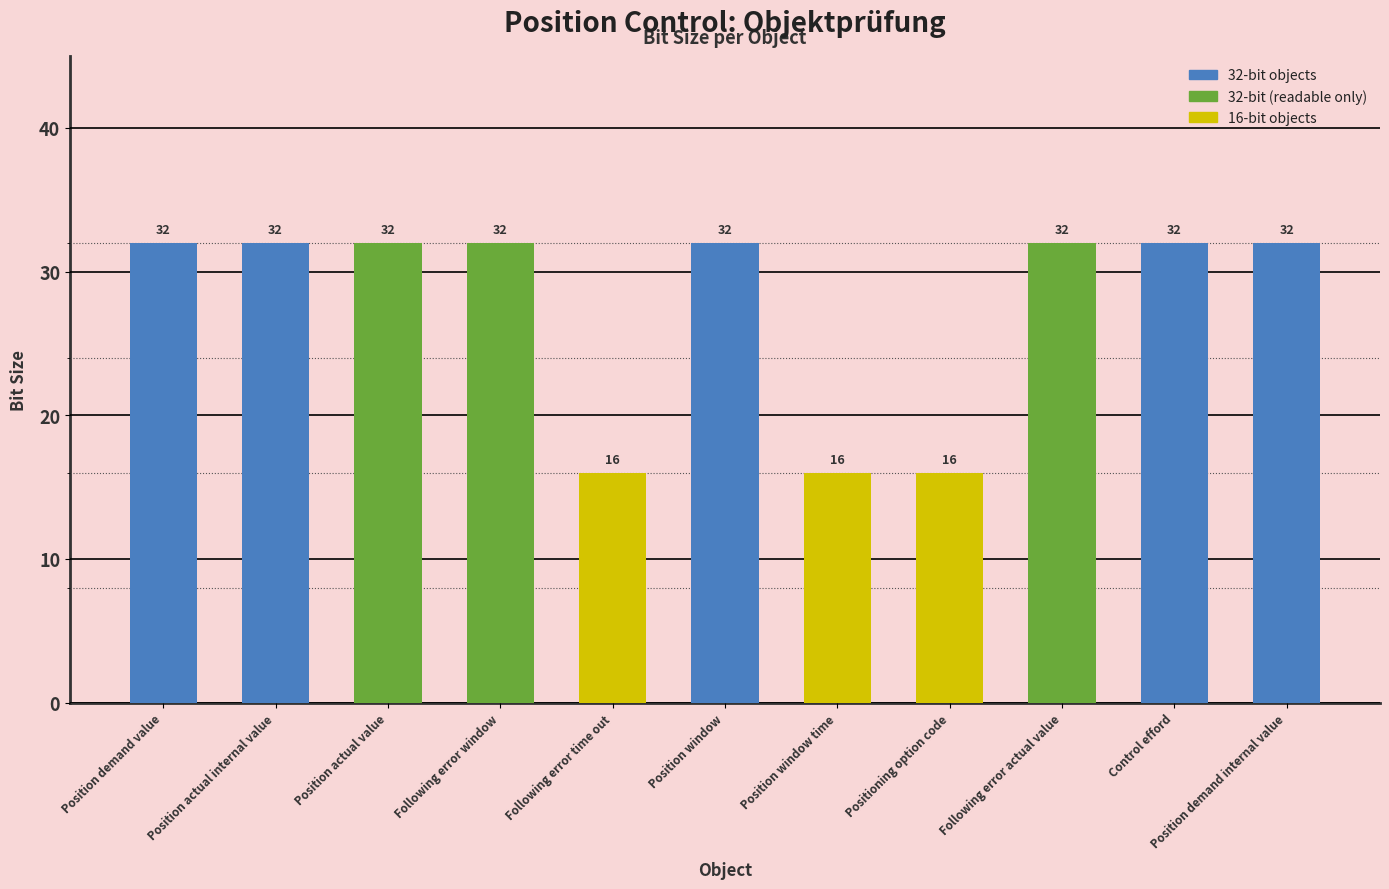

How many values are below 32?

3